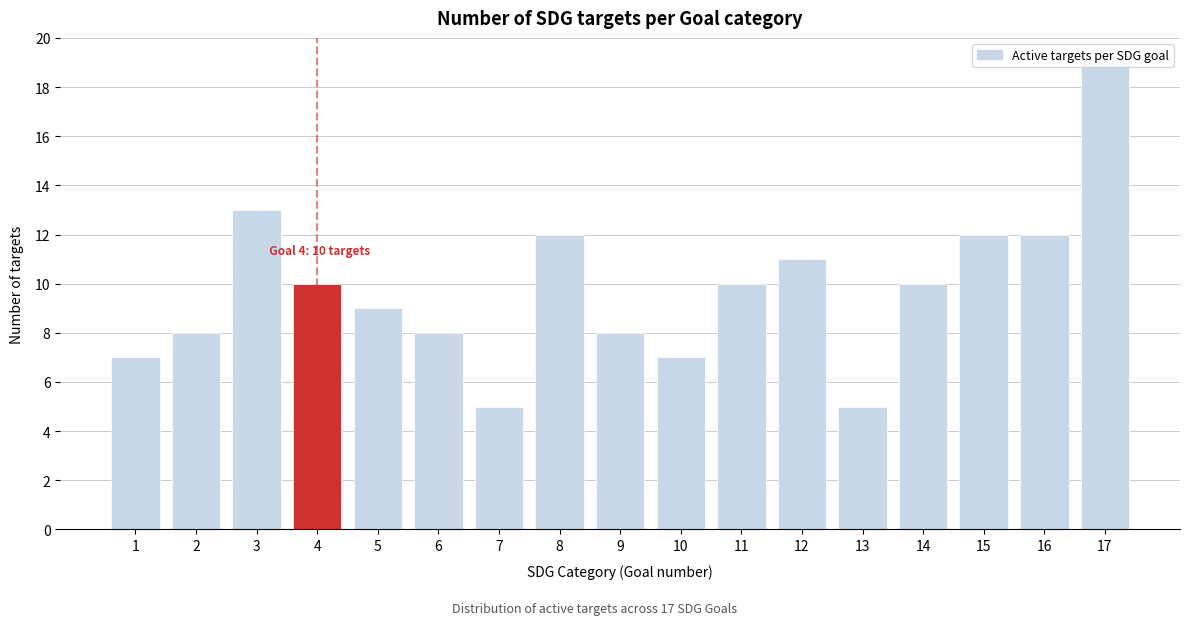

What is the value of the 1st bar from the left?

7